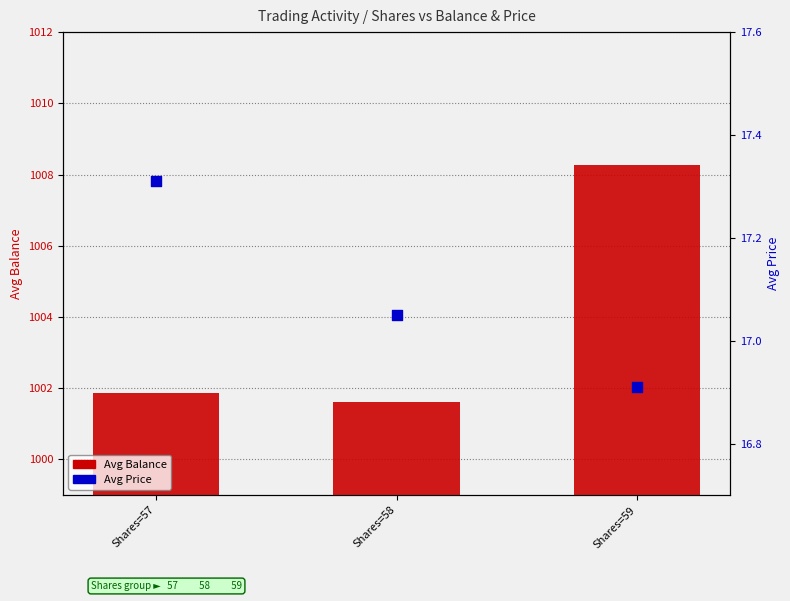

At how many categories does at least one series exceed 976?

3